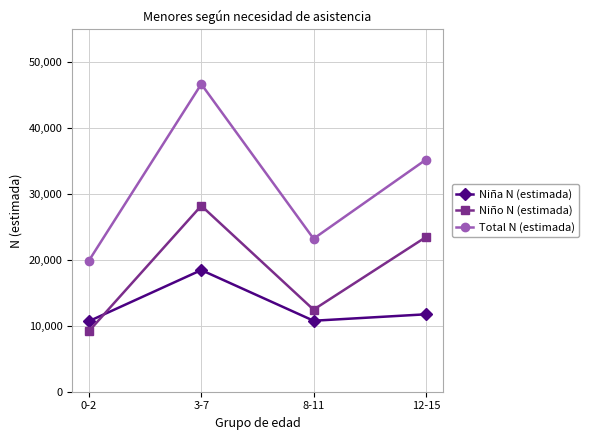

What is the smallest value displayed?

9210